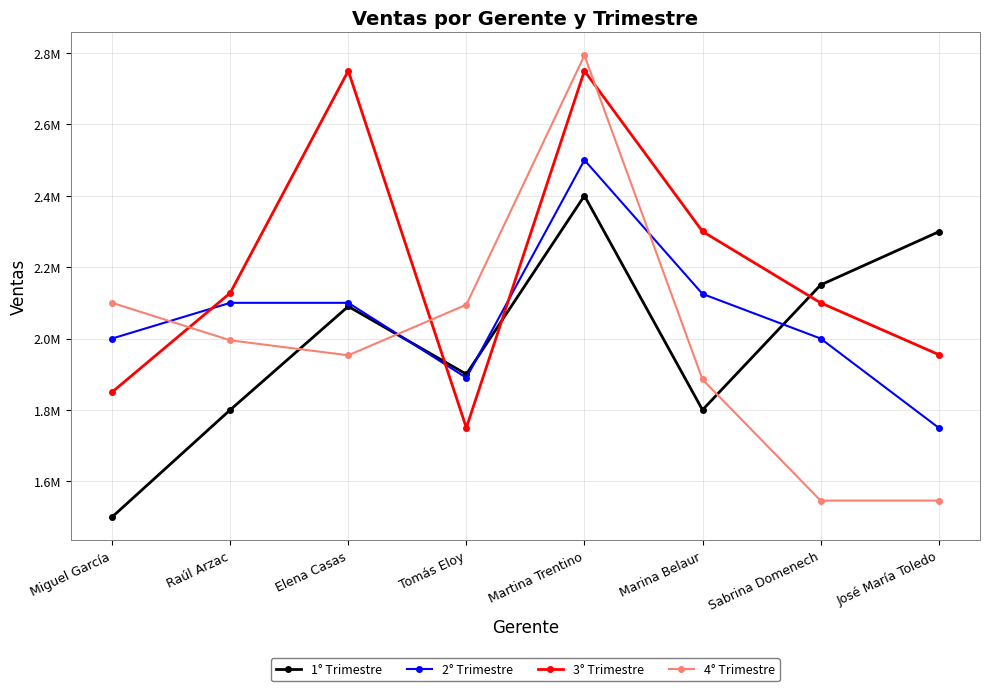

What are all the series names shown in the legend?

1° Trimestre, 2° Trimestre, 3° Trimestre, 4° Trimestre